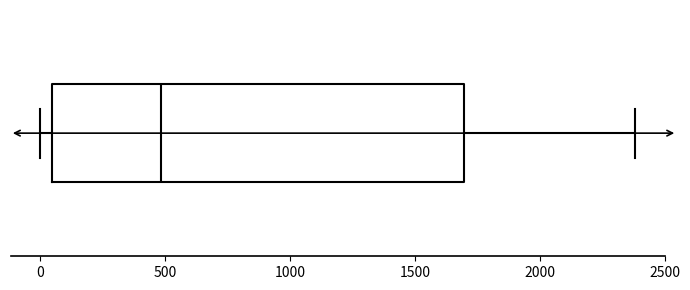

Where does the right whisker of the box end on the x-axis? The values are not printed on the chart, so give them approximately, as read against the axis.

2400